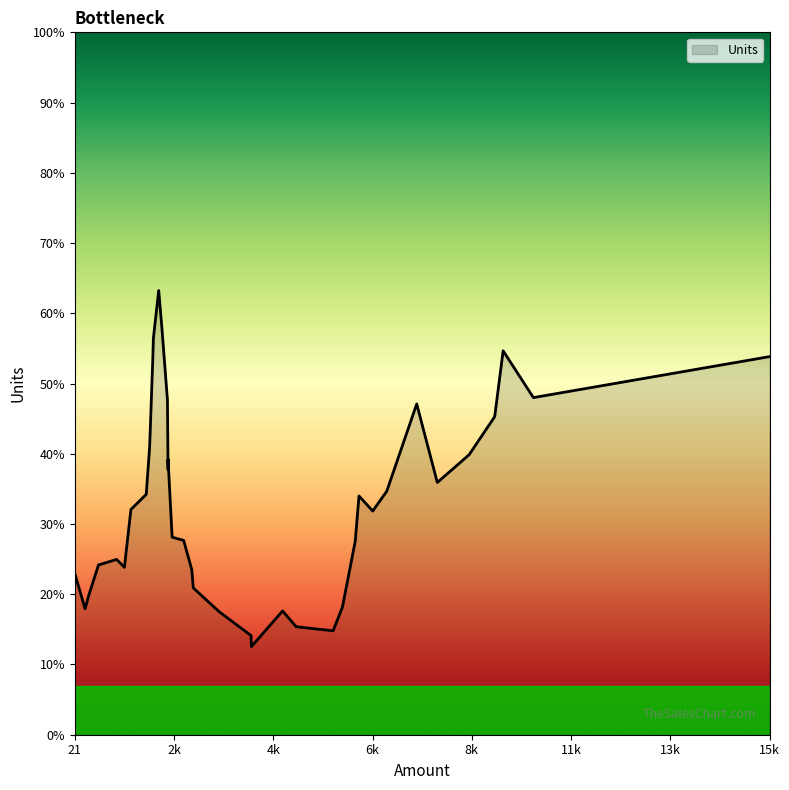

How many lines are shown in the chart?

1